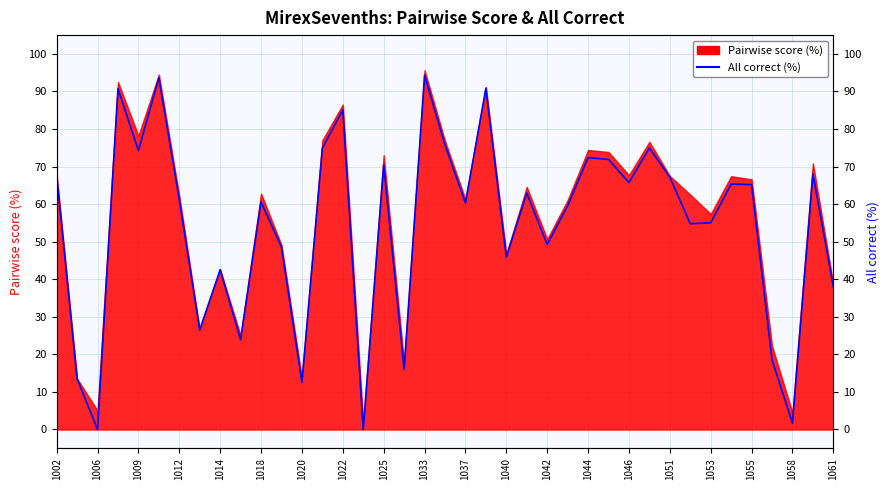

How many lines are shown in the chart?

1